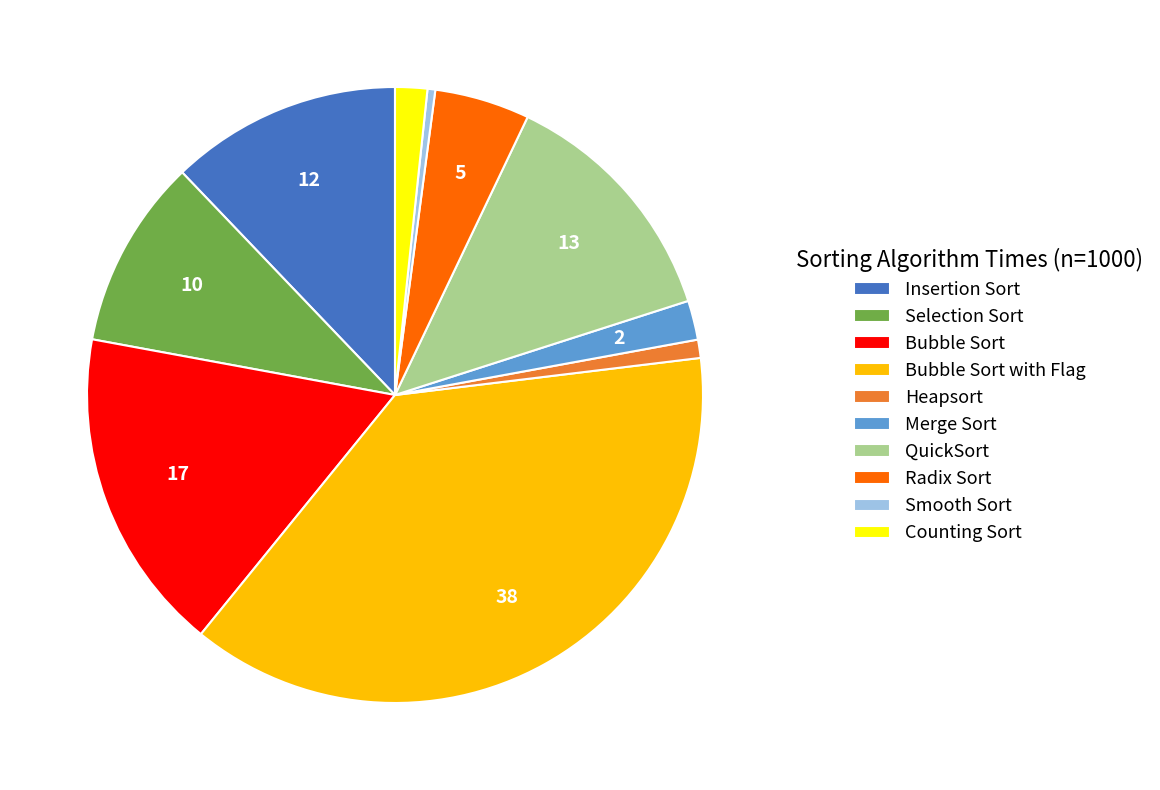

Combined, do Merge Sort and Heapsort account for over 50%?

No